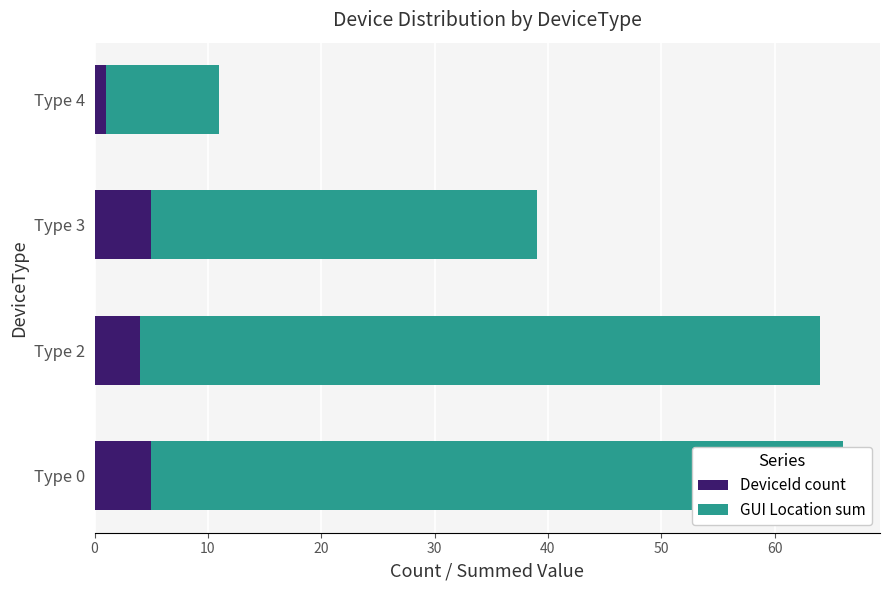

How many bars are there in each group?

2